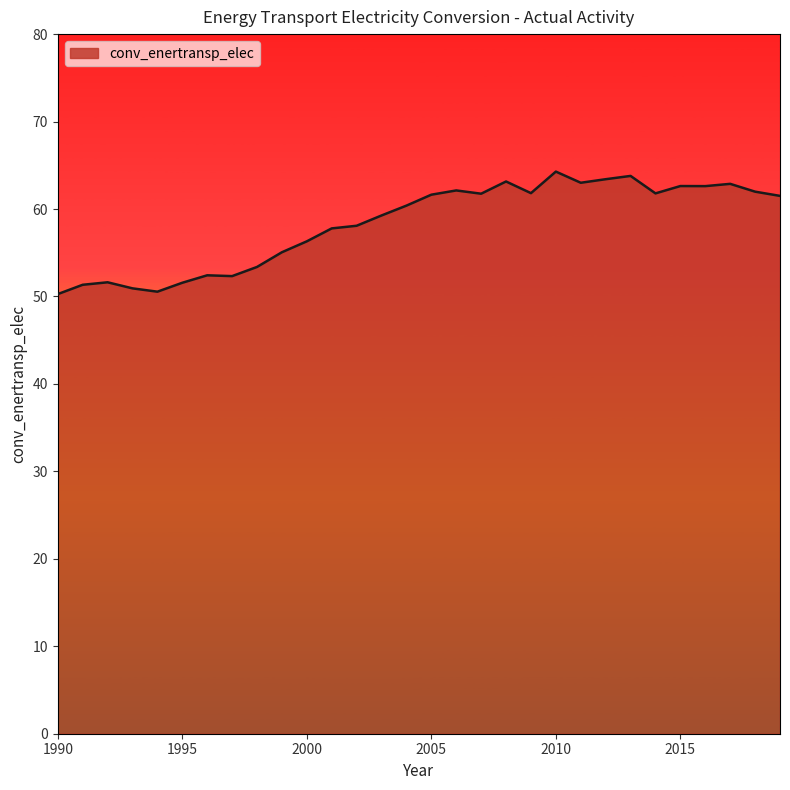

How many lines are shown in the chart?

1